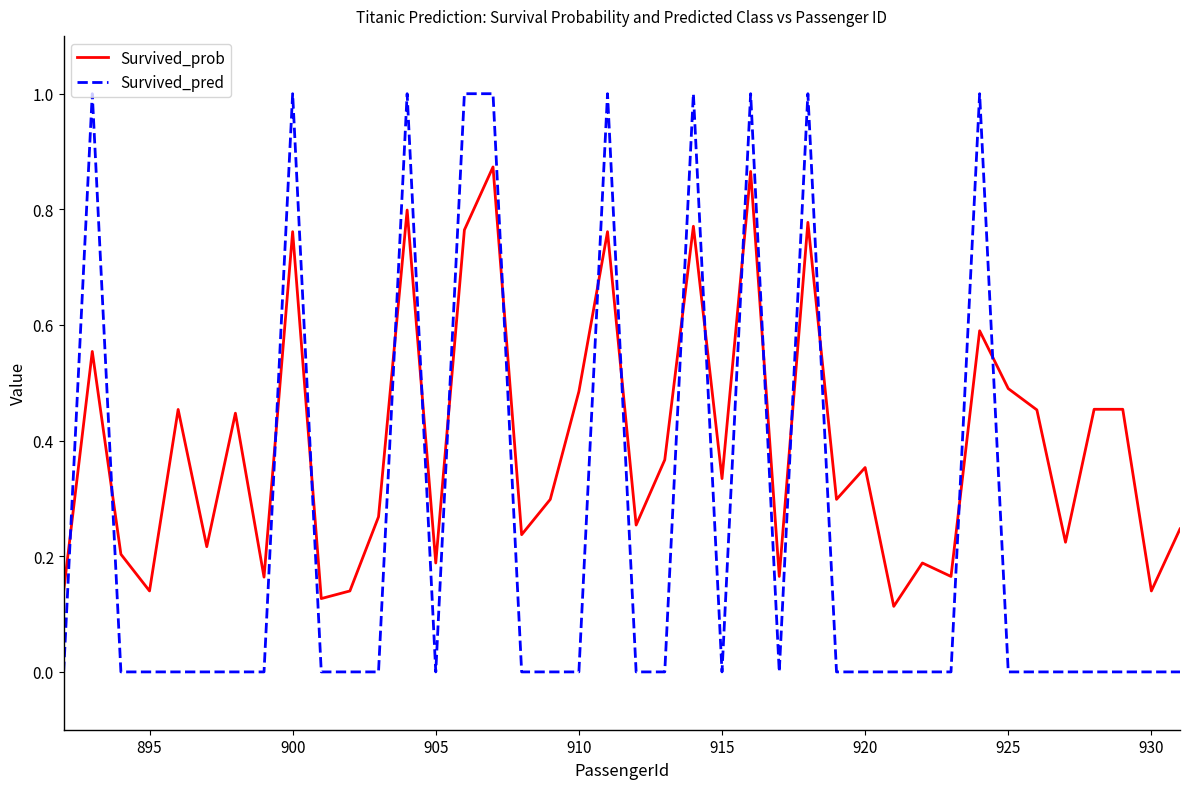

Rank the series by their average value, from highest to lowest.

Survived_prob, Survived_pred